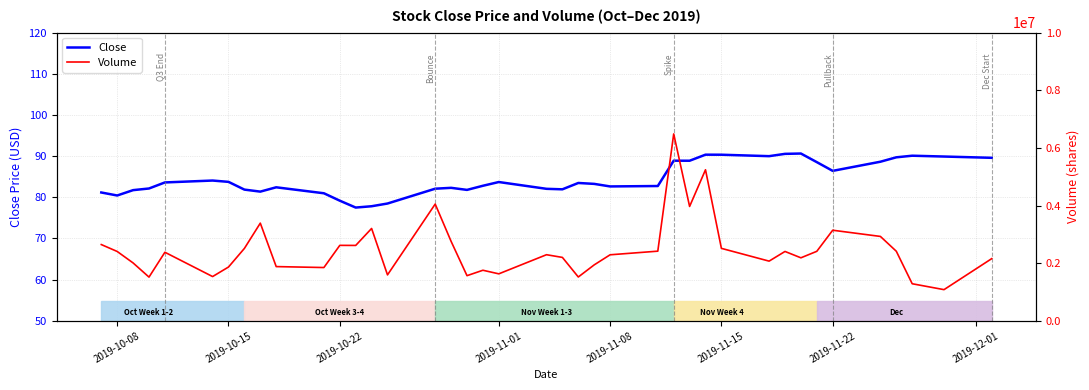

How many interior local peaks does the Volume series have?

11